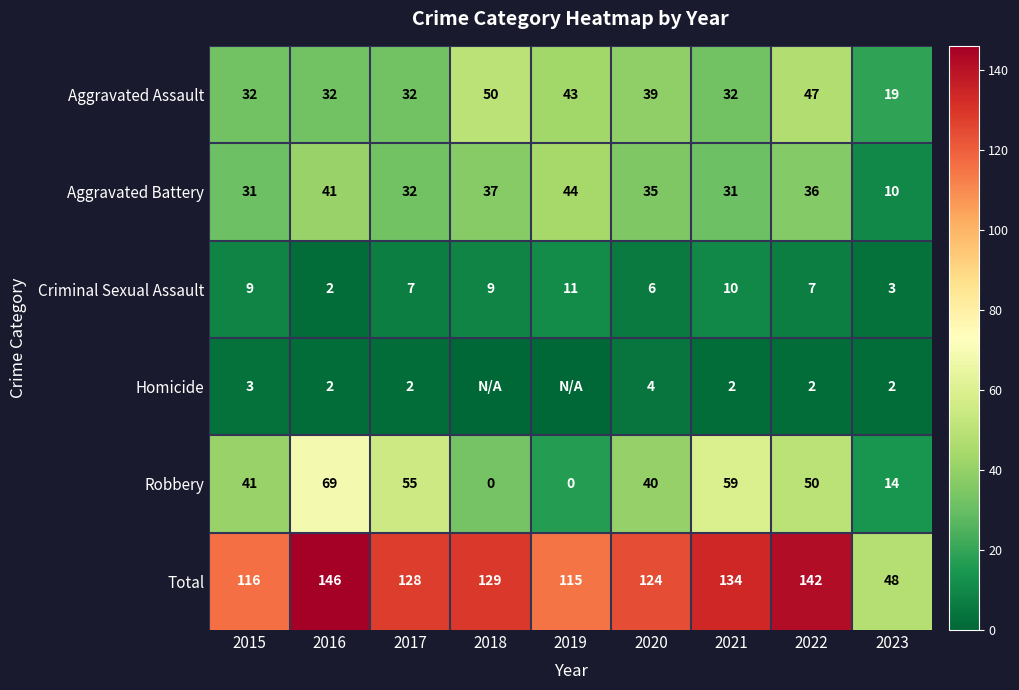

How many values in the Criminal Sexual Assault series exceed 7?

4